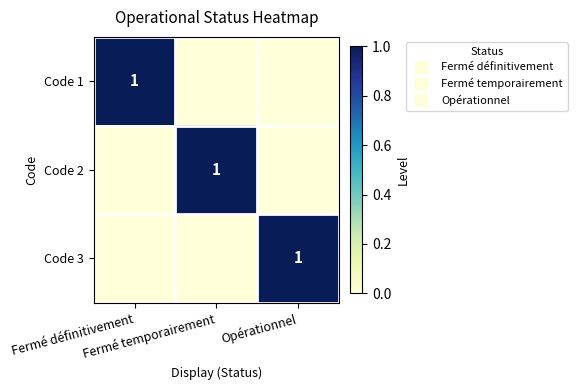

Rank the series by their maximum value, from lowest to highest.

Code 1, Code 2, Code 3